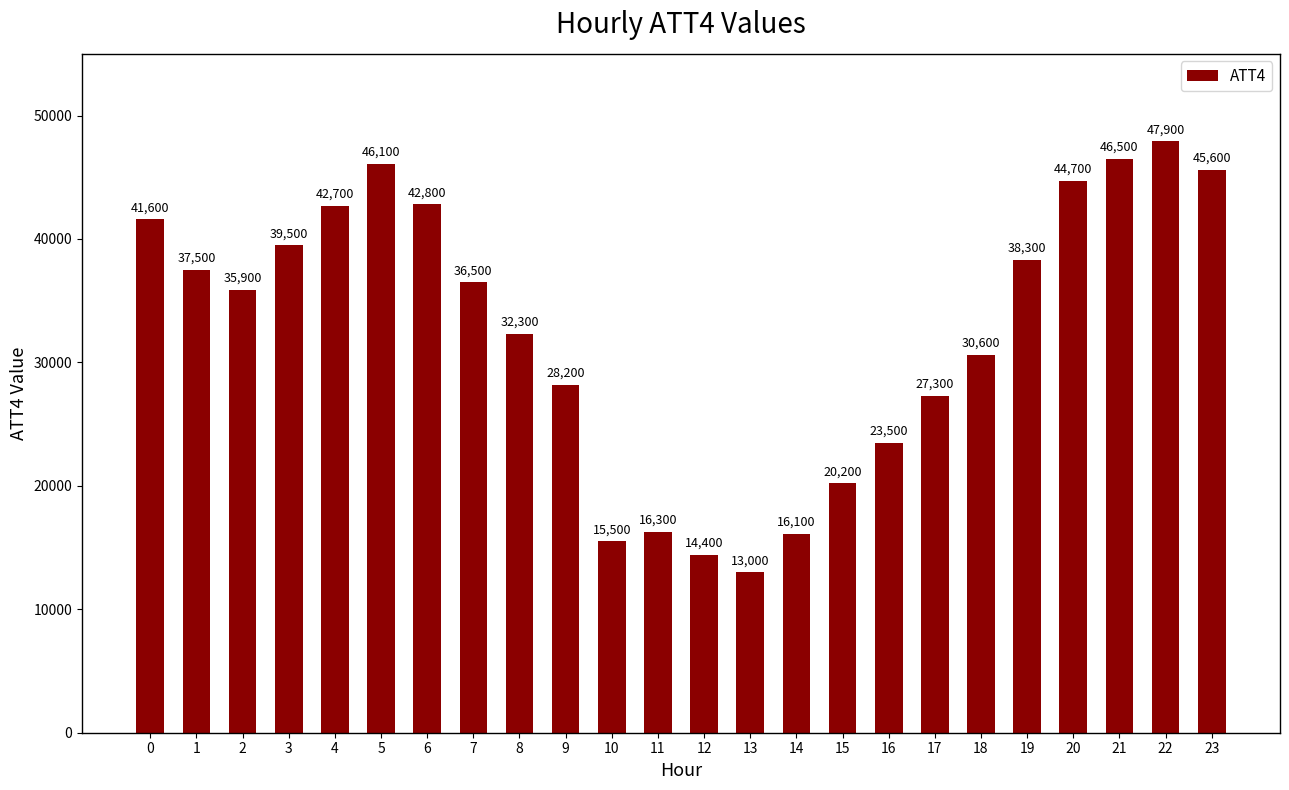

Rank the categories by value from lowest to highest.

13, 12, 10, 14, 11, 15, 16, 17, 9, 18, 8, 2, 7, 1, 19, 3, 0, 4, 6, 20, 23, 5, 21, 22